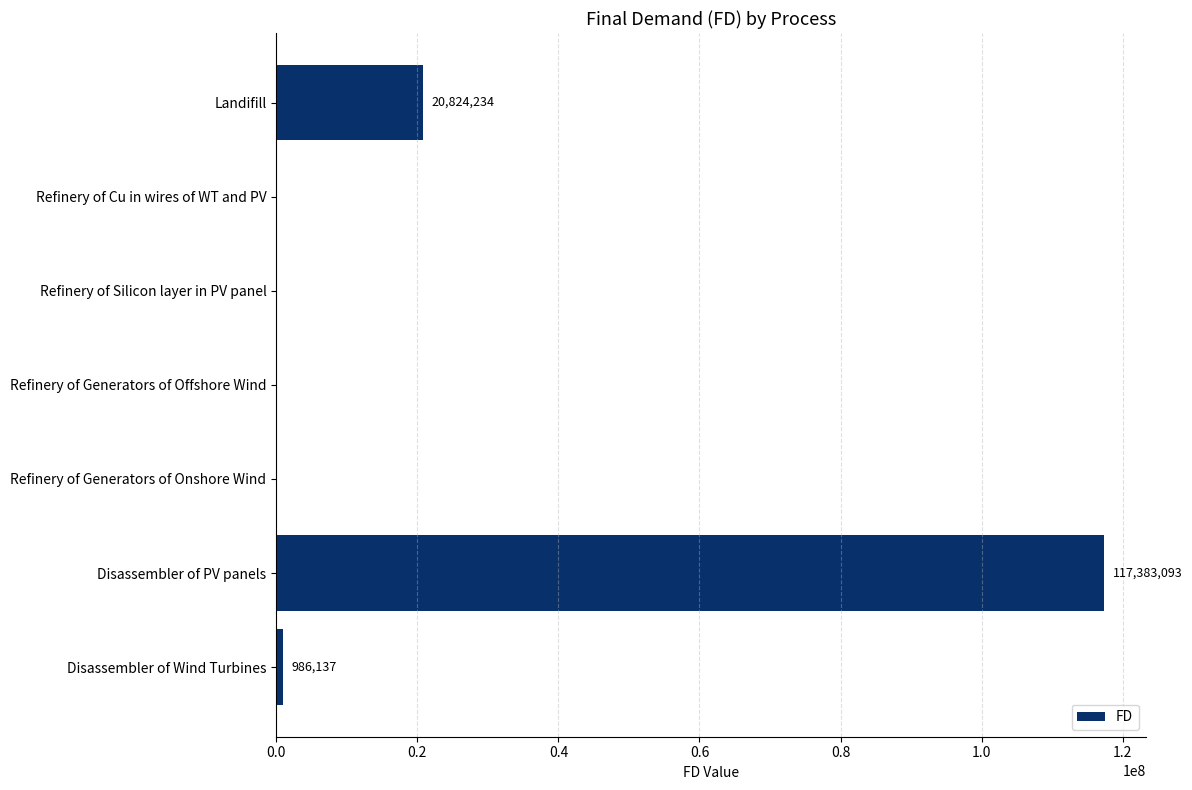

Reading bottom to top, transcribe all the data shown in this chart.

Disassembler of Wind Turbines=986136.6	Disassembler of PV panels=117383092.5	Refinery of Generators of Onshore Wind=0.0	Refinery of Generators of Offshore Wind=0.0	Refinery of Silicon layer in PV panel=0.0	Refinery of Cu in wires of WT and PV=0.0	Landifill=20824234.1